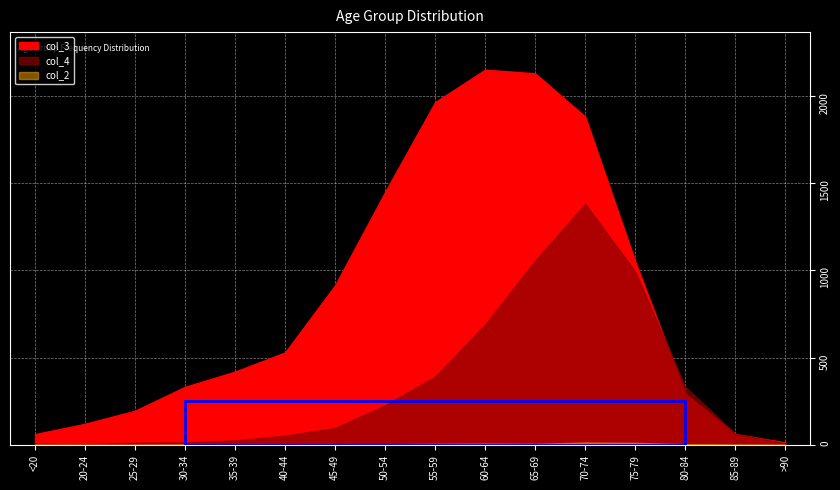

What is the spread (max minus min) of values at 55-59?

1959